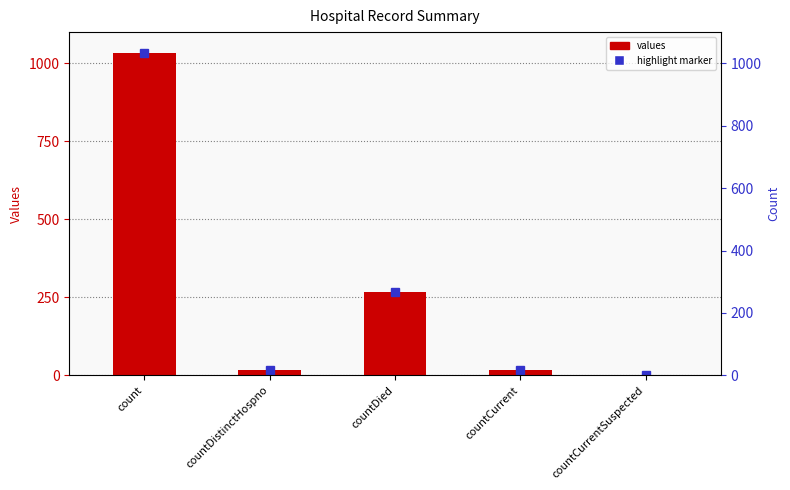

Reading left to right, what are all the values shown in this chart?

count=1034	countDistinctHospno=16	countDied=266	countCurrent=18	countCurrentSuspected=0